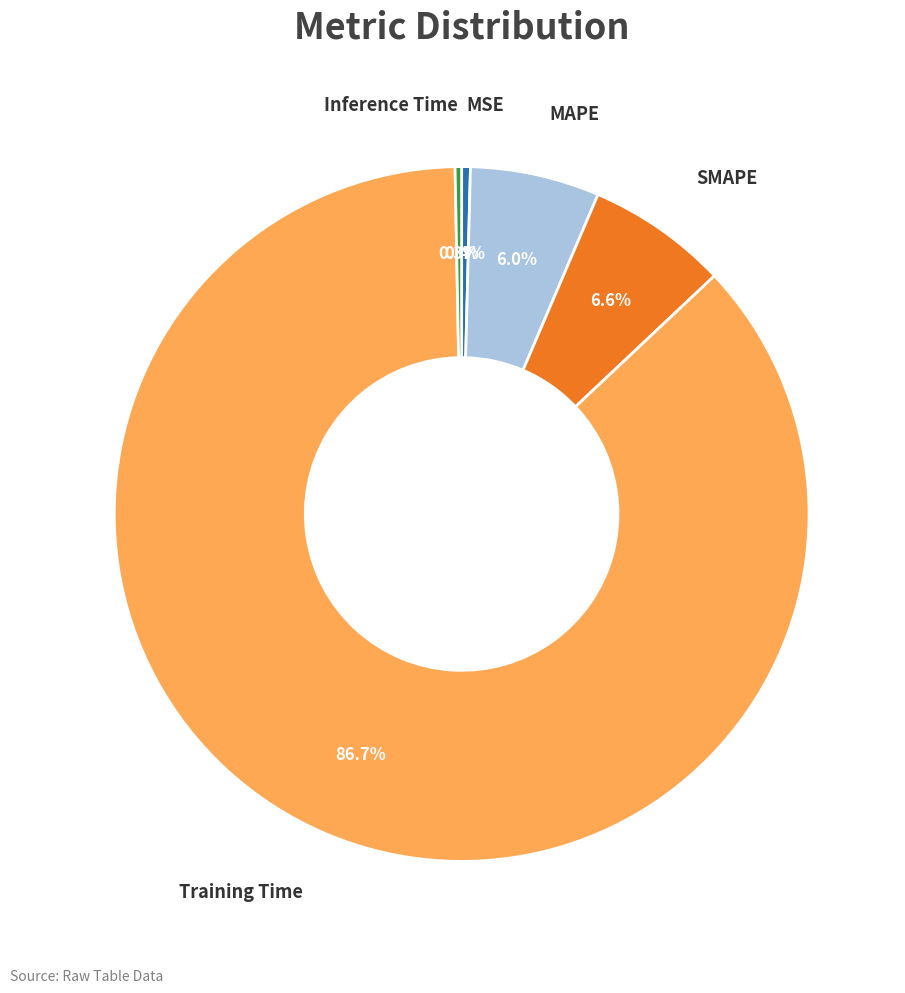

Does Training Time represent more than half of the total?

Yes